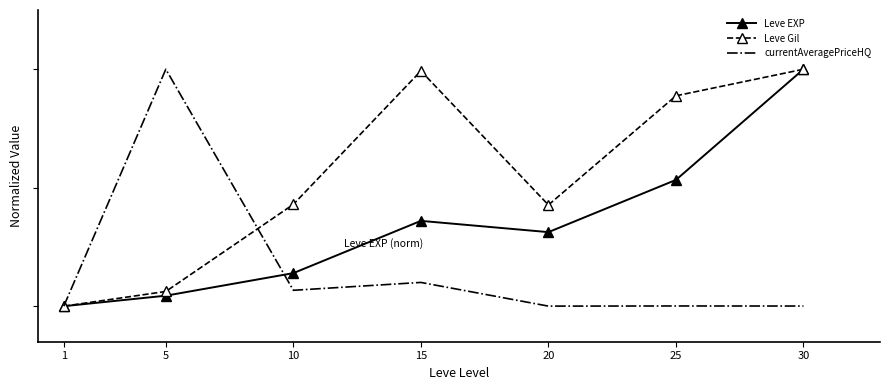

Reading left to right, transcribe all the data shown in this chart.

Leve EXP: 1=0.0	5=0.0	10=0.1	15=0.4	20=0.3	25=0.5	30=1.0
Leve Gil: 1=0.0	5=0.1	10=0.4	15=1.0	20=0.4	25=0.9	30=1.0
currentAveragePriceHQ: 1=0.0	5=1.0	10=0.1	15=0.1	20=0.0	25=0.0	30=0.0